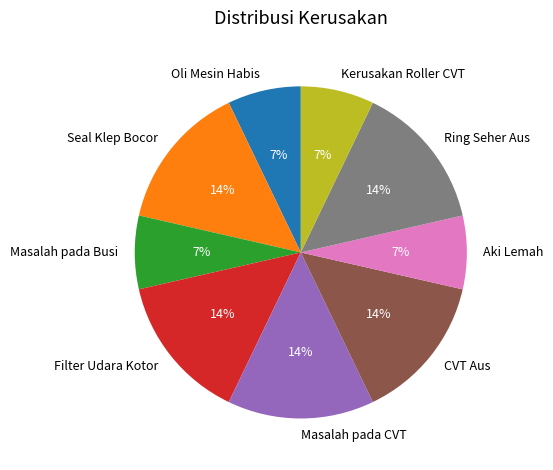

What is the ratio of the value at Ring Seher Aus to the value at Masalah pada Busi?

2.0